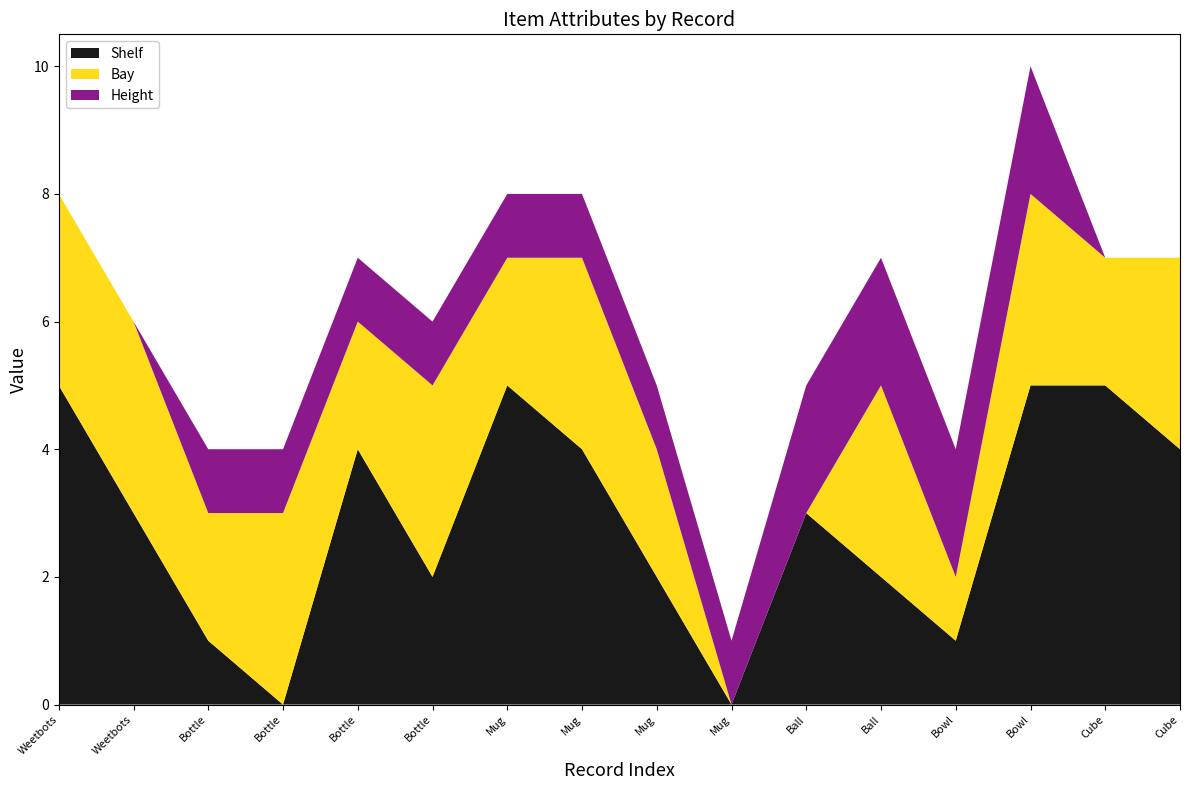

Reading left to right, what are all the values shown in this chart?

Shelf: 5	3	1	0	4	2	5	4	2	0	3	2	1	5	5	4
Bay: 3	3	2	3	2	3	2	3	2	0	0	3	1	3	2	3
Height: 0	0	1	1	1	1	1	1	1	1	2	2	2	2	0	0